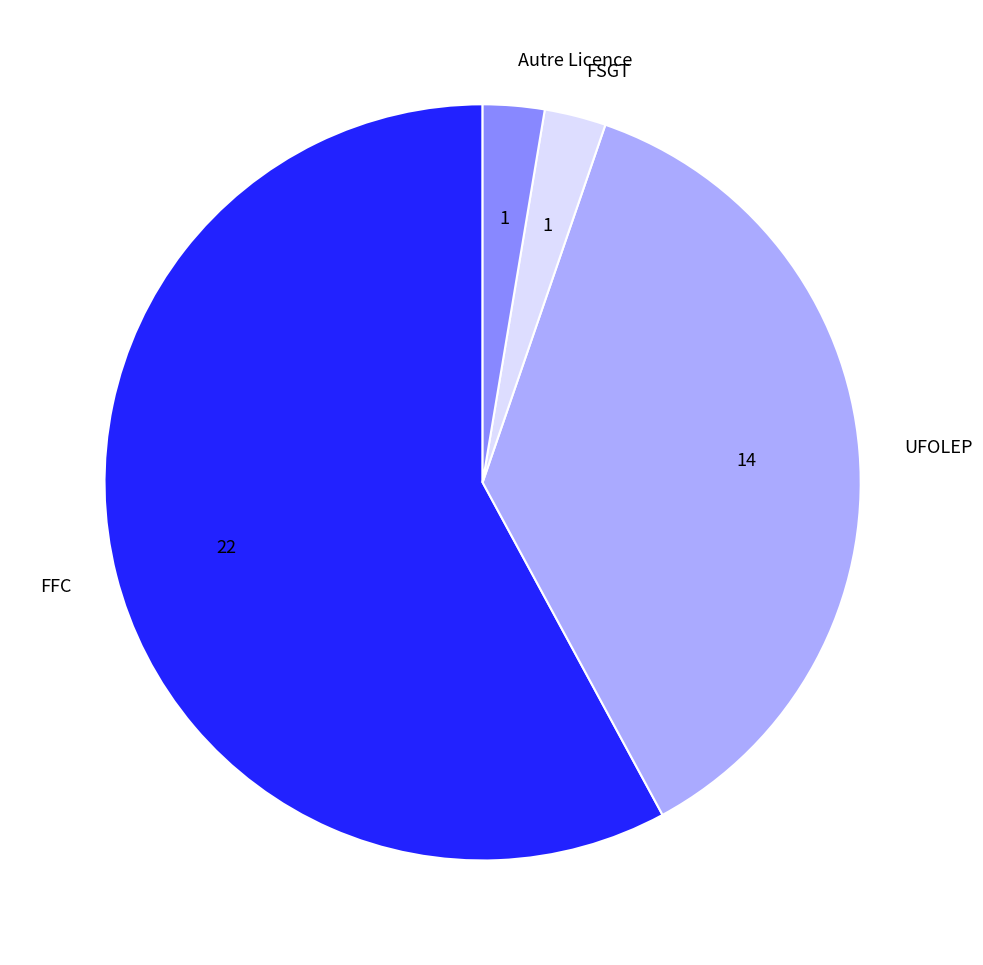

Does FFC represent more than half of the total?

Yes